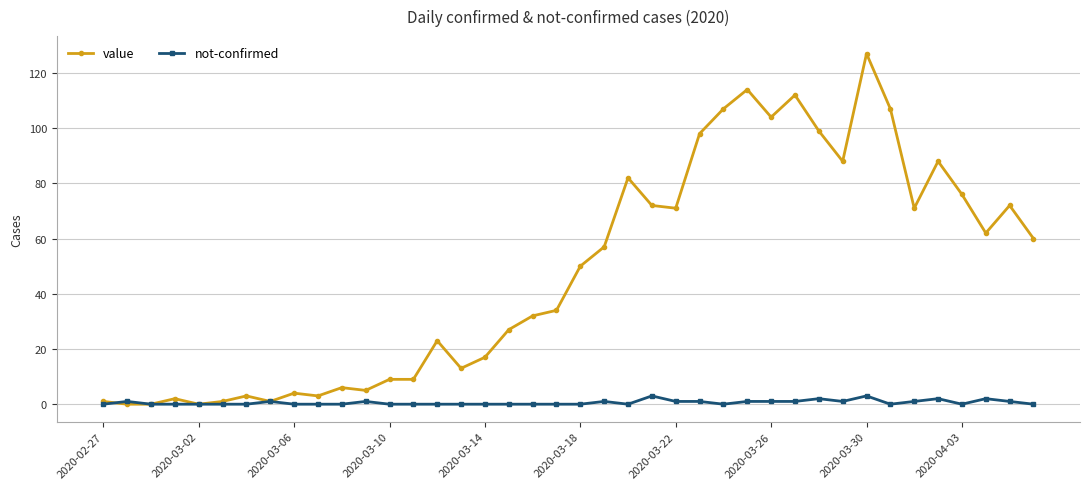

What is the difference between the second highest and minimum values in the not-confirmed series?

3